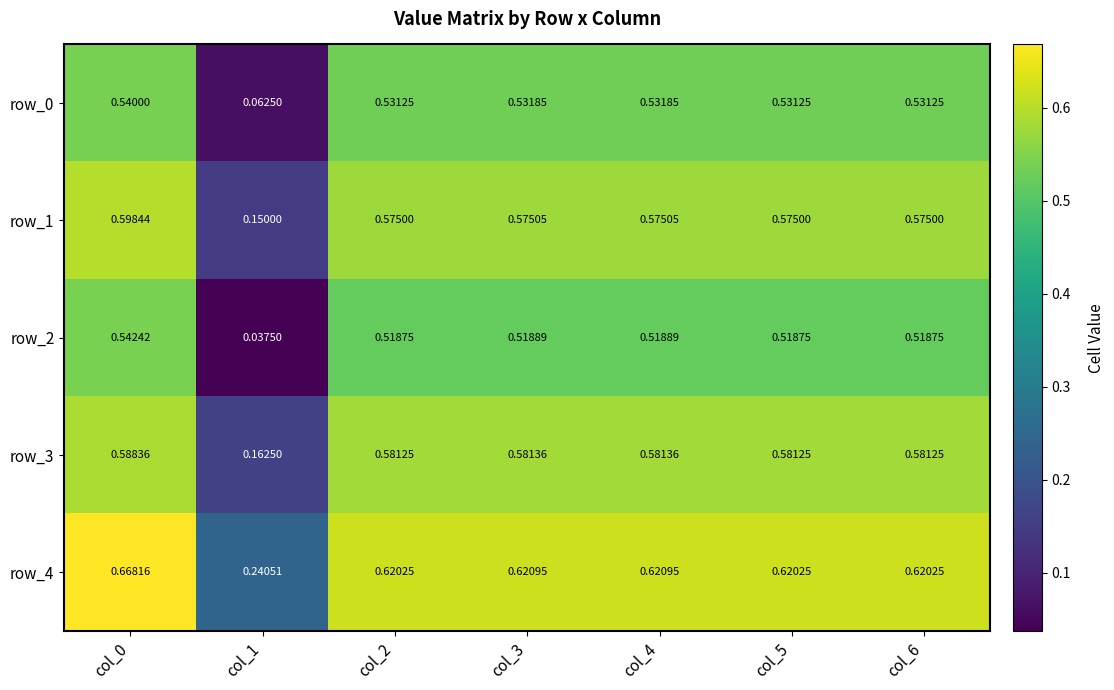

What is the total value across all series at col_2?

2.8